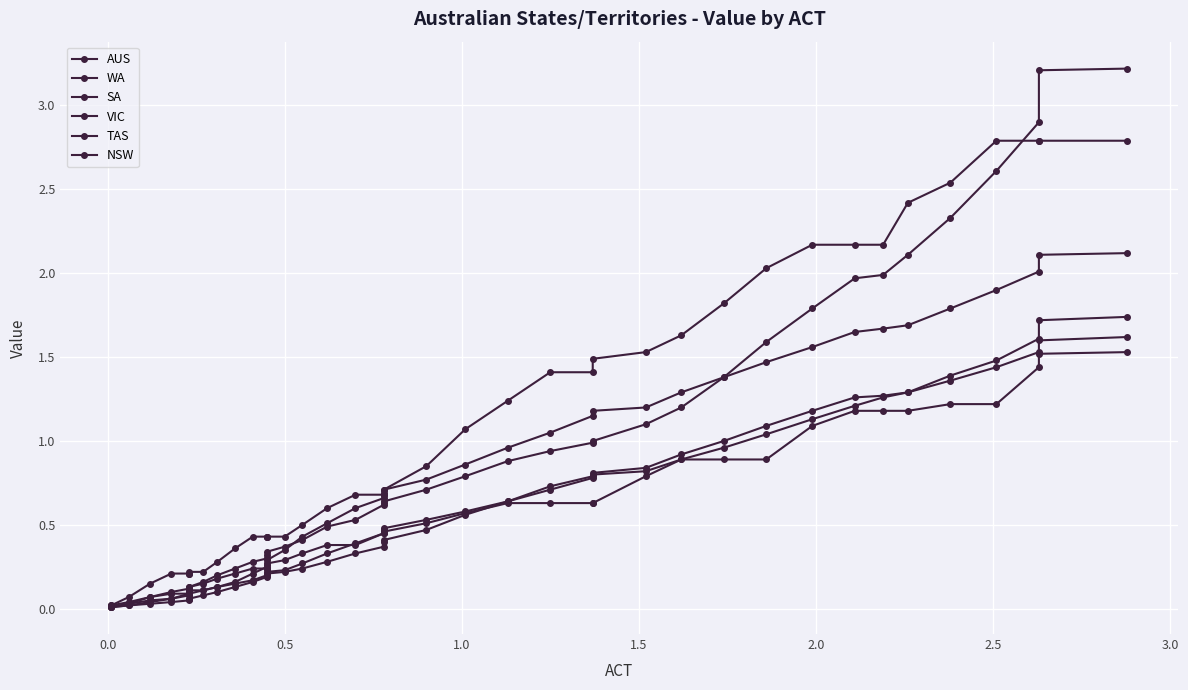

How many intersections are there between NSW and WA?

2